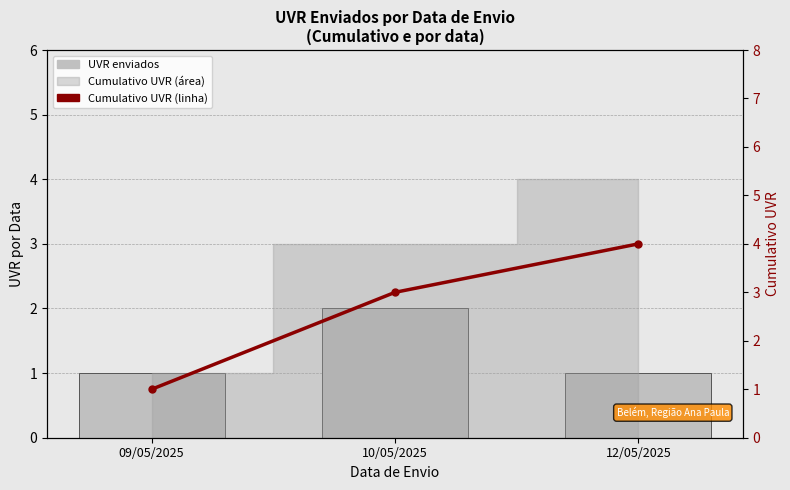

Are the bars grouped side by side (vs. stacked)?

Yes